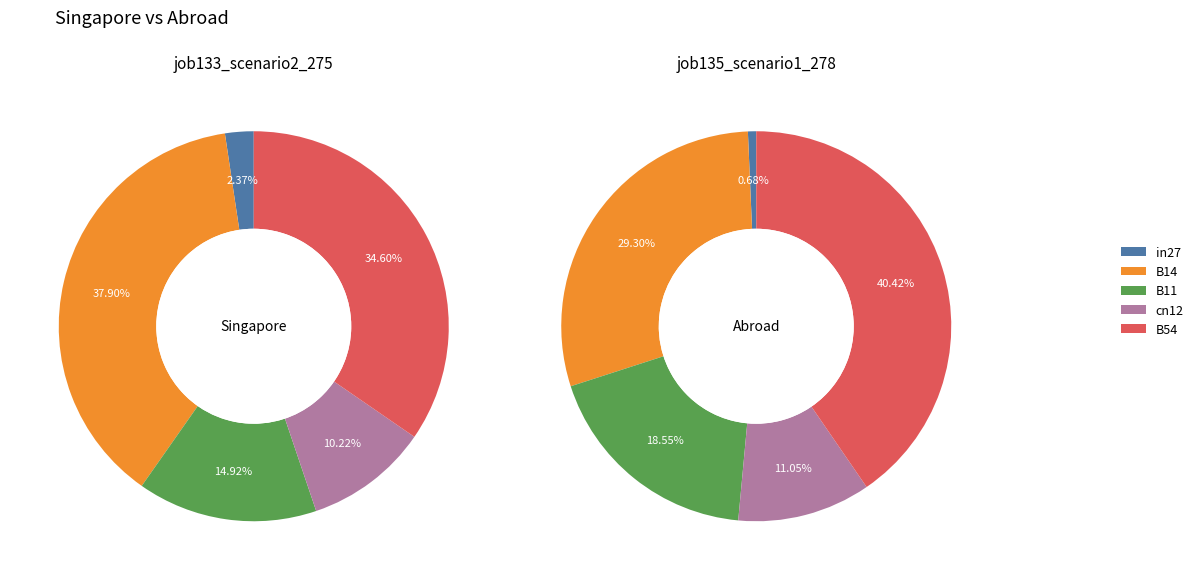

Which category has the biggest portion of the pie?

B54